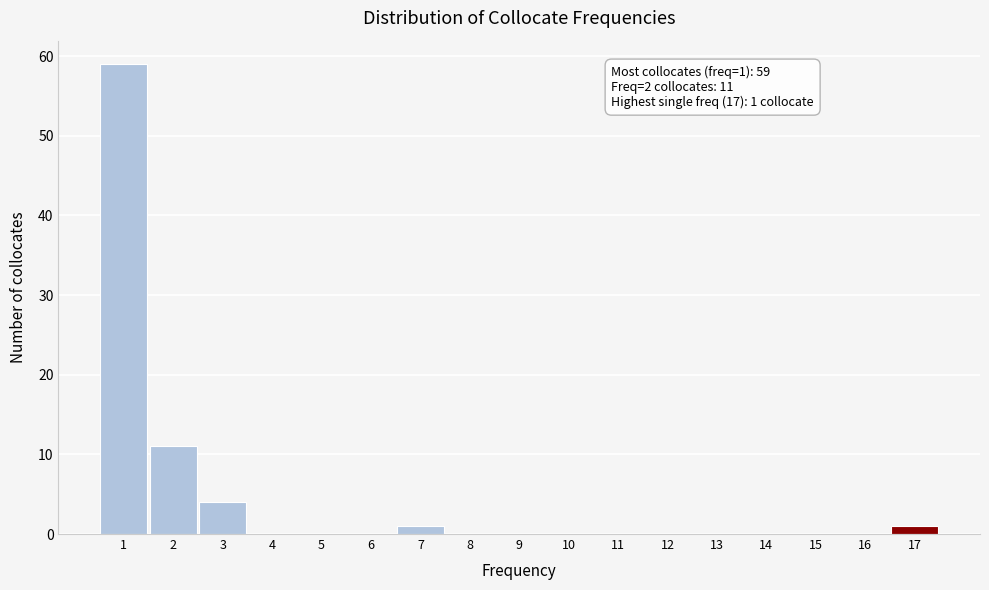

Over which range of the x-axis is the bar tallest?

0.5 to 1.5